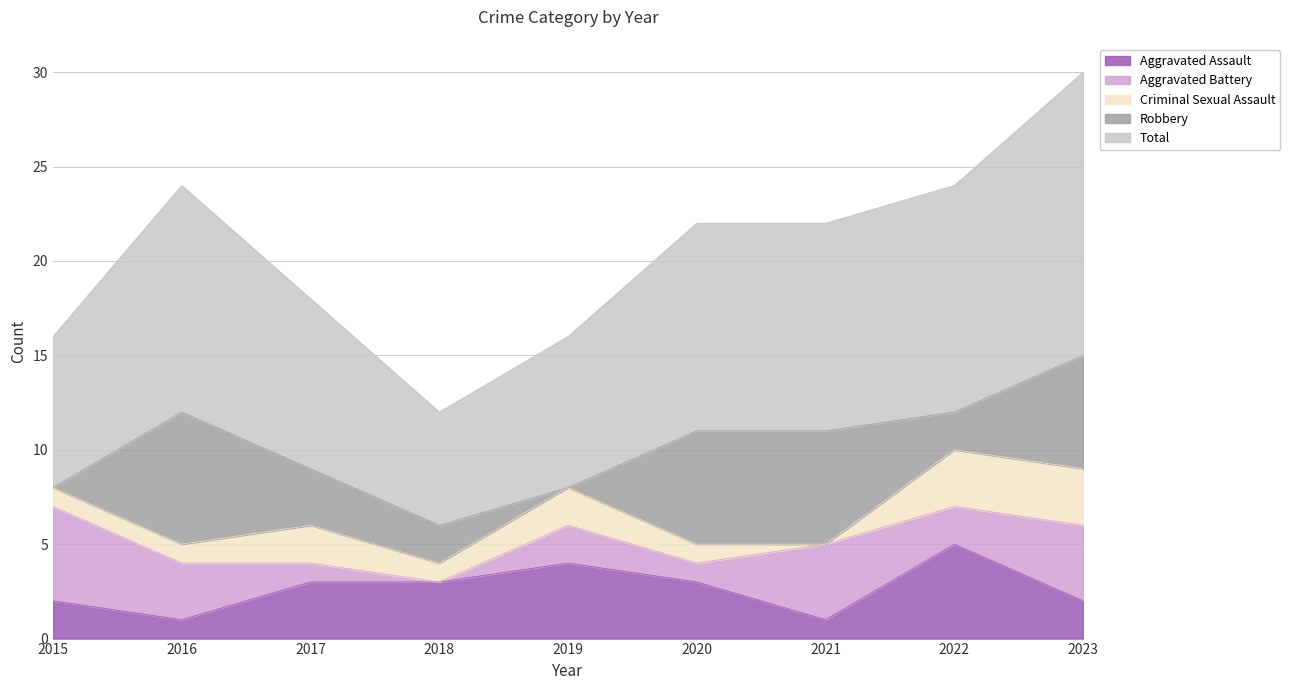

What value does the Criminal Sexual Assault series have at 2018?

1